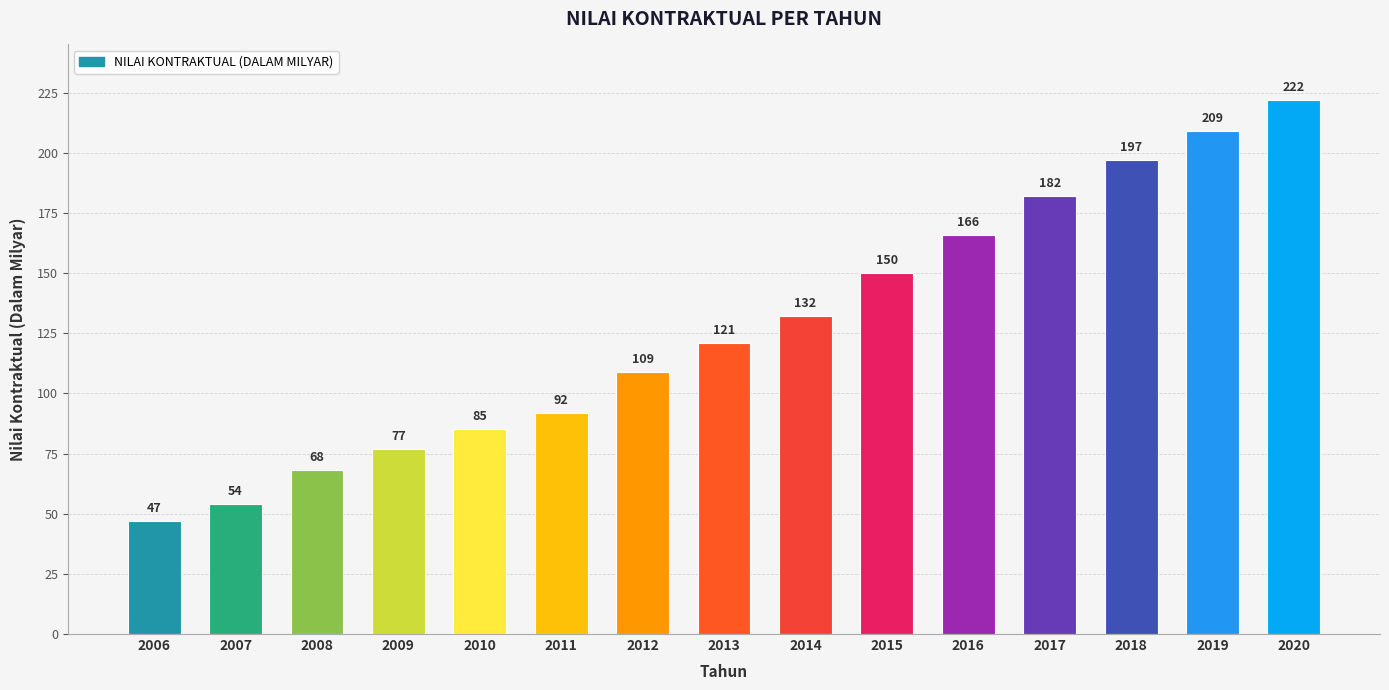

Which category has the highest value across all series?

2020